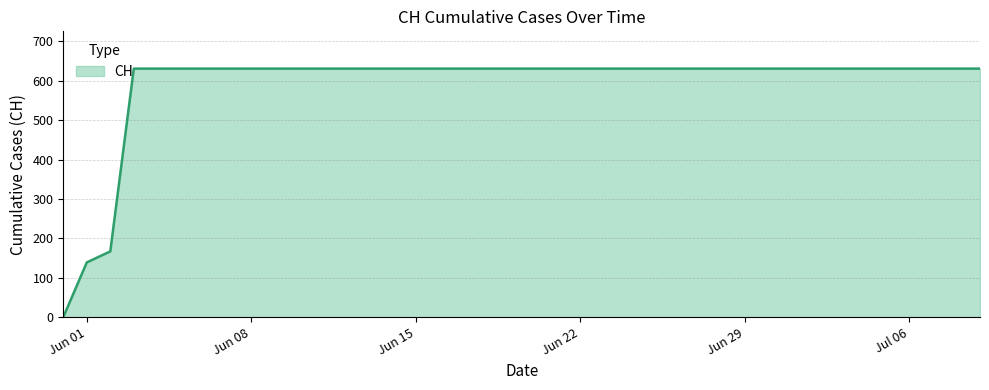

How many series are shown in this chart?

1